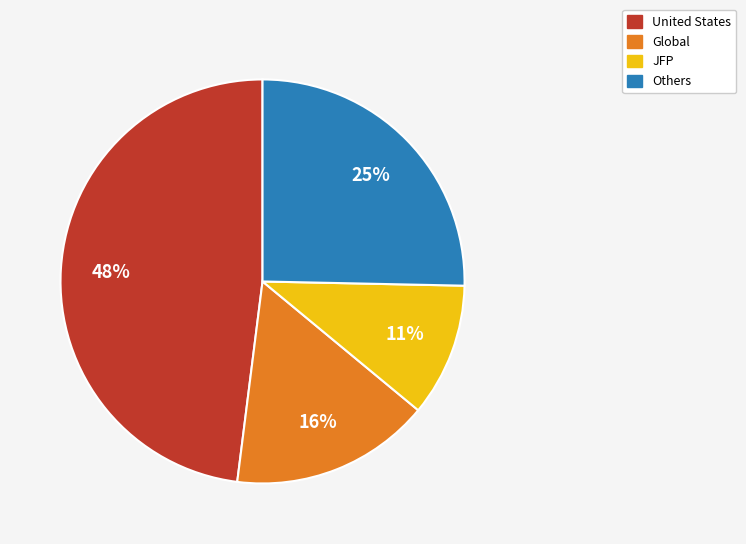

What percentage is the United States slice, to the nearest percent?

48%